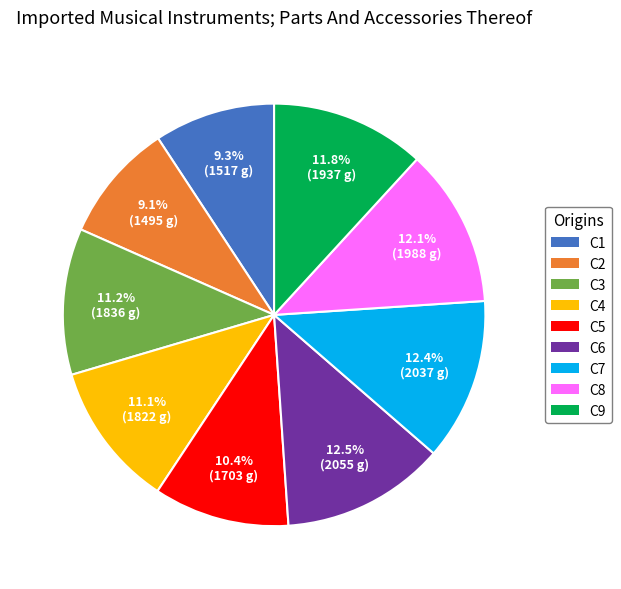

Is the sum of C8 and C1 greater than half?

No